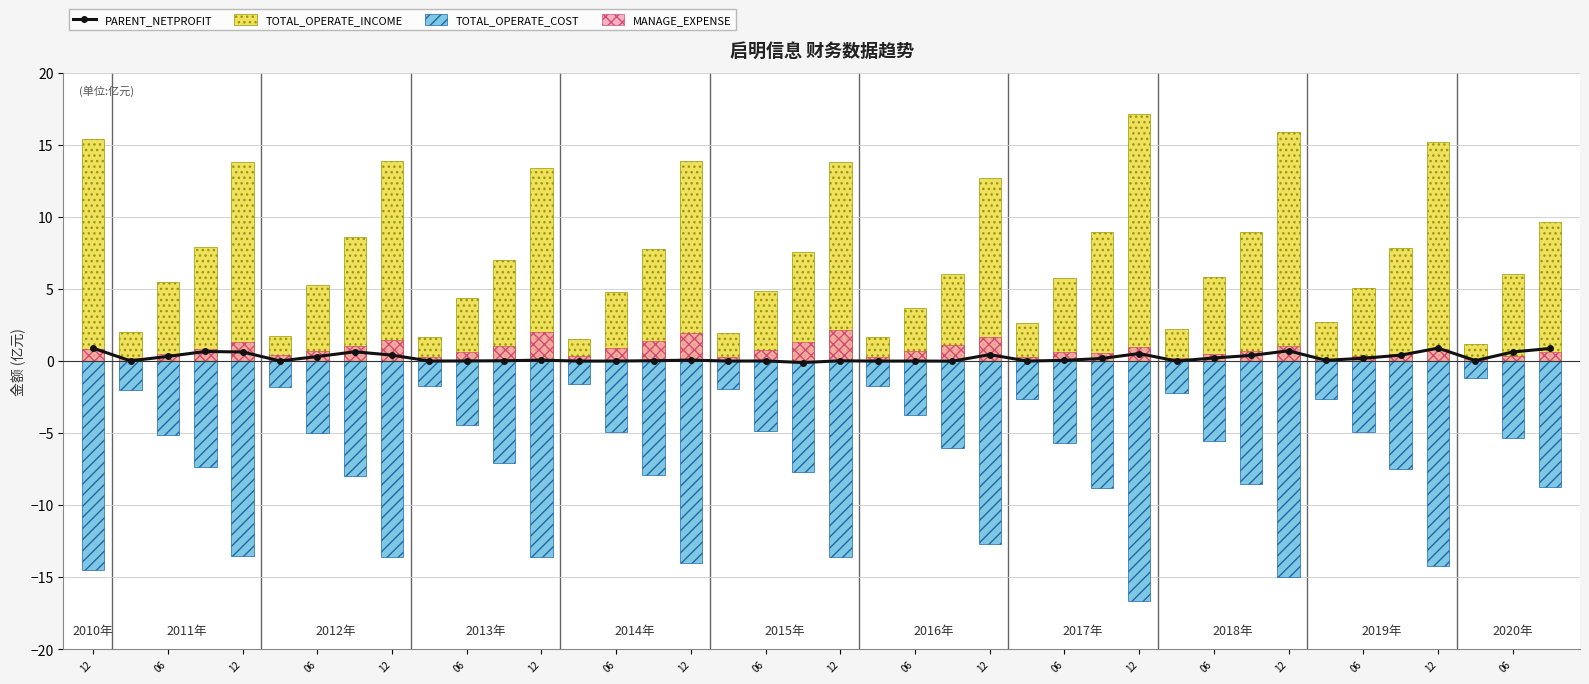

True or false: MANAGE_EXPENSE has a value of 1.8 at 12.

False